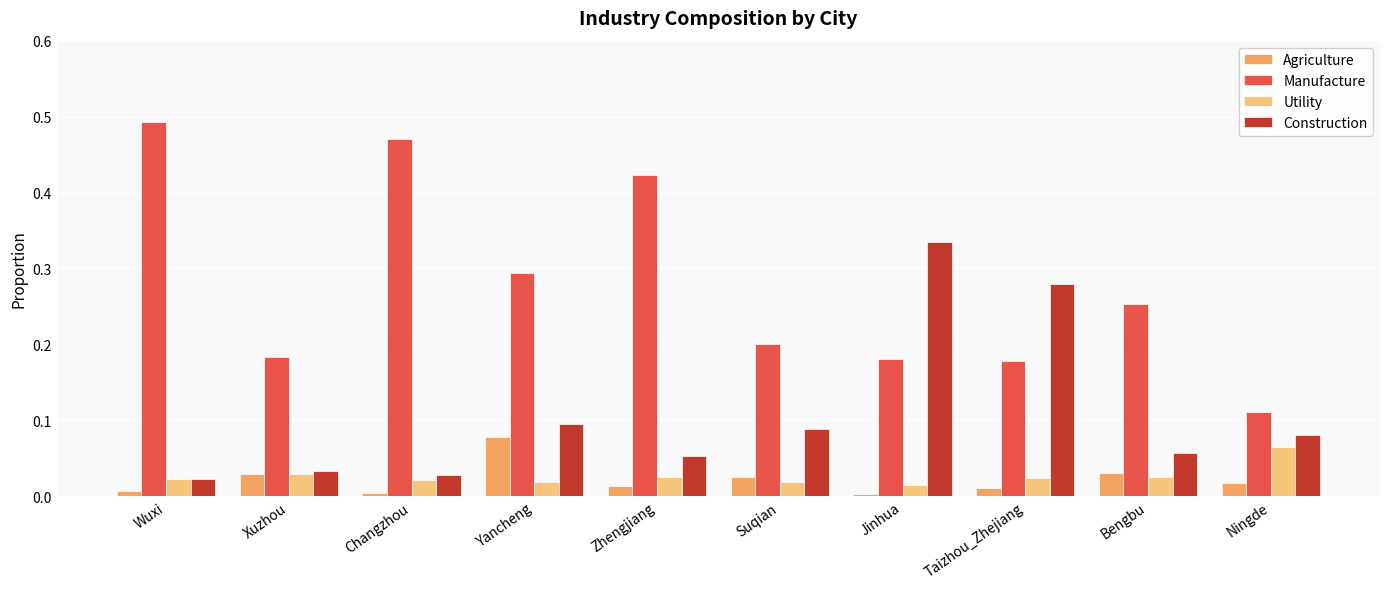

Which series has the largest total across all categories?

Manufacture